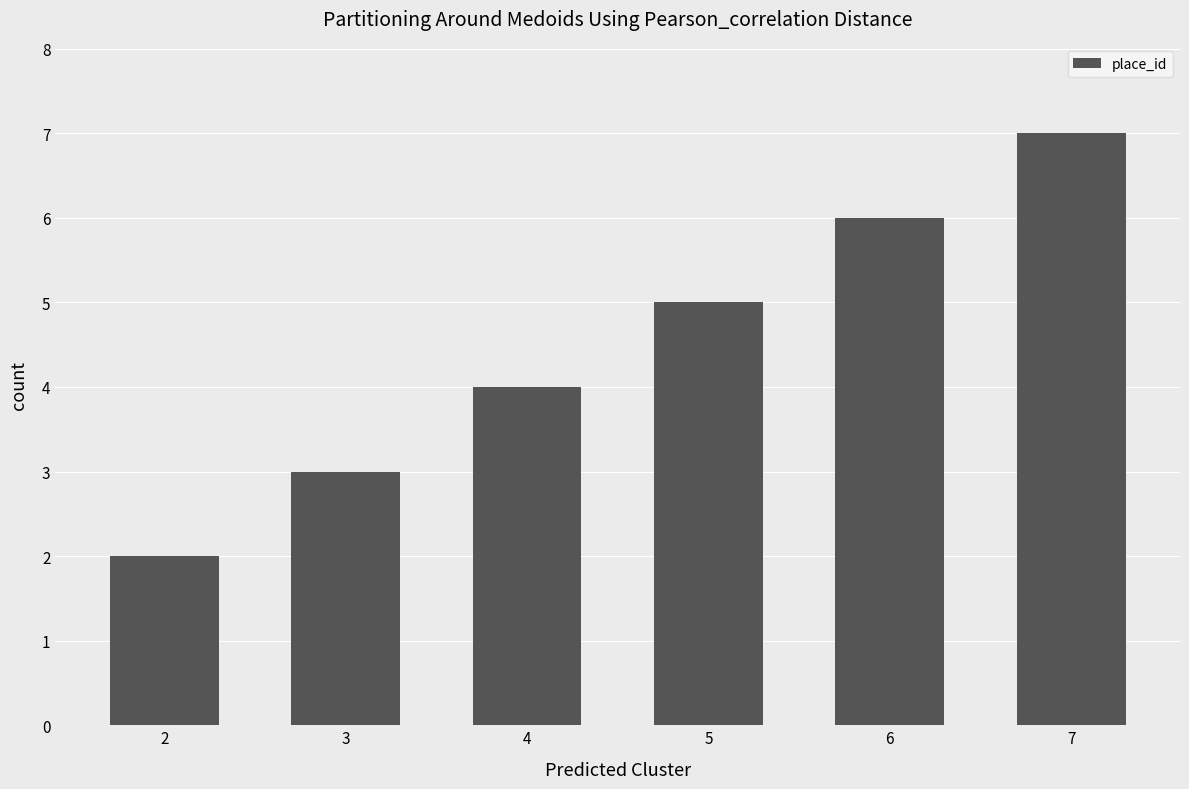

Are the bars grouped side by side (vs. stacked)?

No